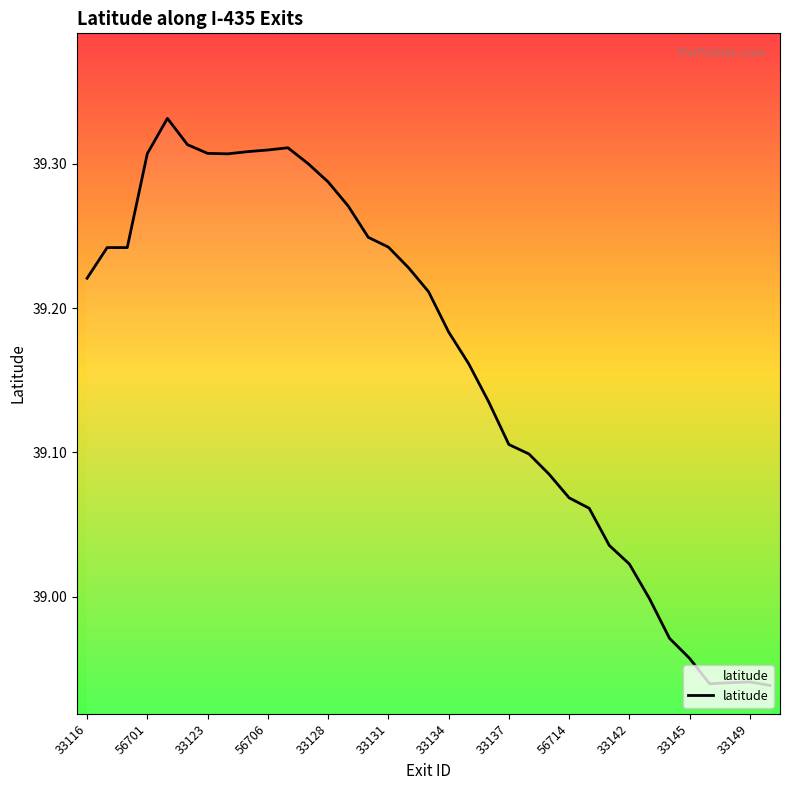

What is the difference between the maximum and minimum values?

0.4